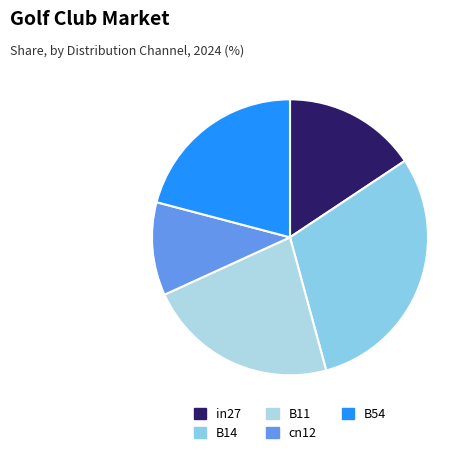

What percentage is the cn12 slice, to the nearest percent?

11%